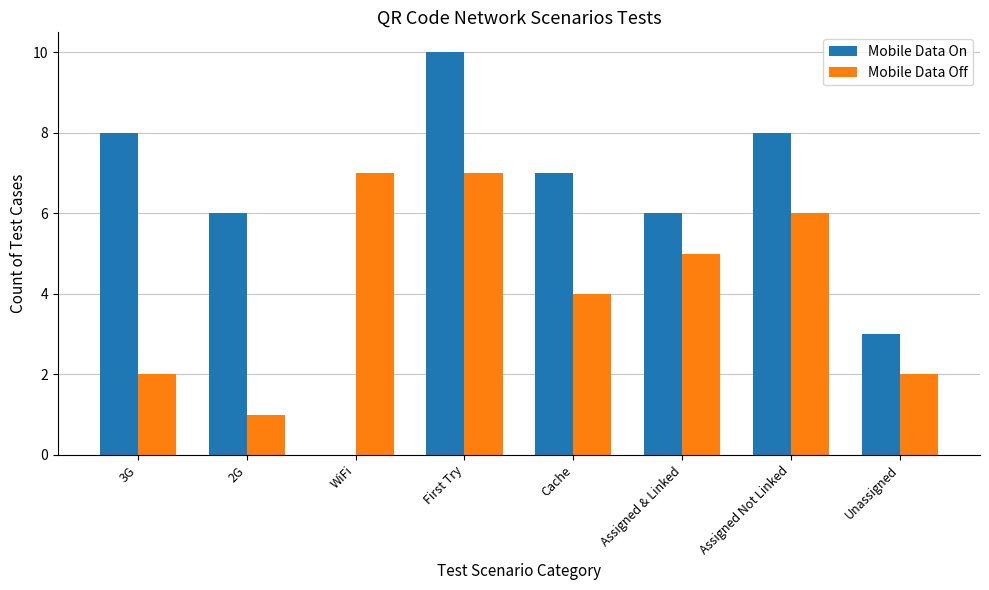

The Mobile Data Off series shows 6 at Assigned Not Linked. True or false?

True